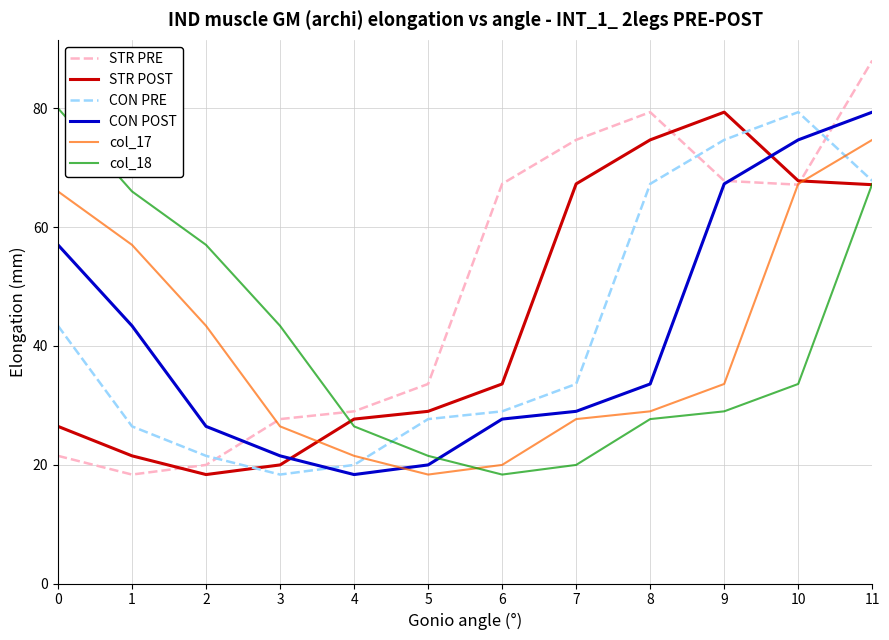

Which series has the widest spread of values?

STR PRE